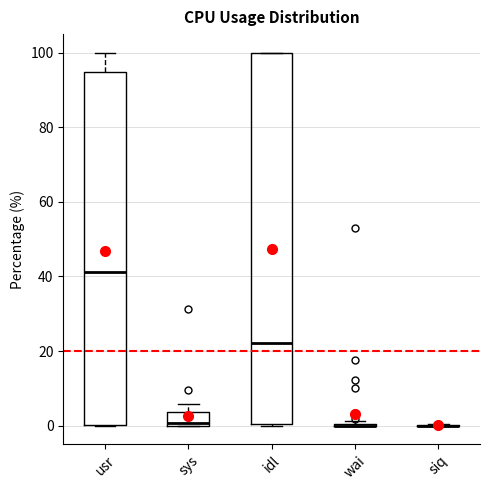

Reading left to right, read every box against the y-axis: the position of its median line, the range the box covers, and the ends of its whiskers. The values are not printed on the chart, so give them approximately, as read against the axis.

usr: median 42, box 0 to 94, whiskers 0 to 100
sys: median 0 (just above the box's lower edge), box 0 to 4, whiskers 0 to 6
idl: median 22, box 0 to 100, whiskers 0 to 100
wai: box collapsed to a line at 0, whiskers 0 to 2
siq: box collapsed to a line at 0, whiskers 0 to 0